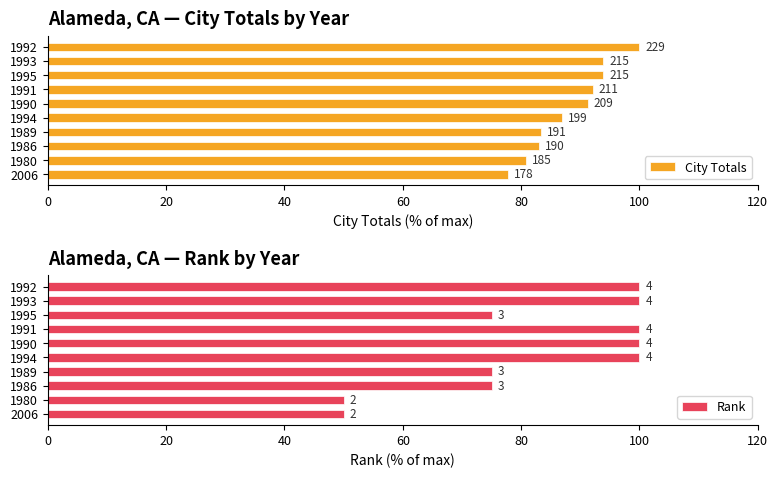

The Rank series shows 137.1 at 1990. True or false?

False